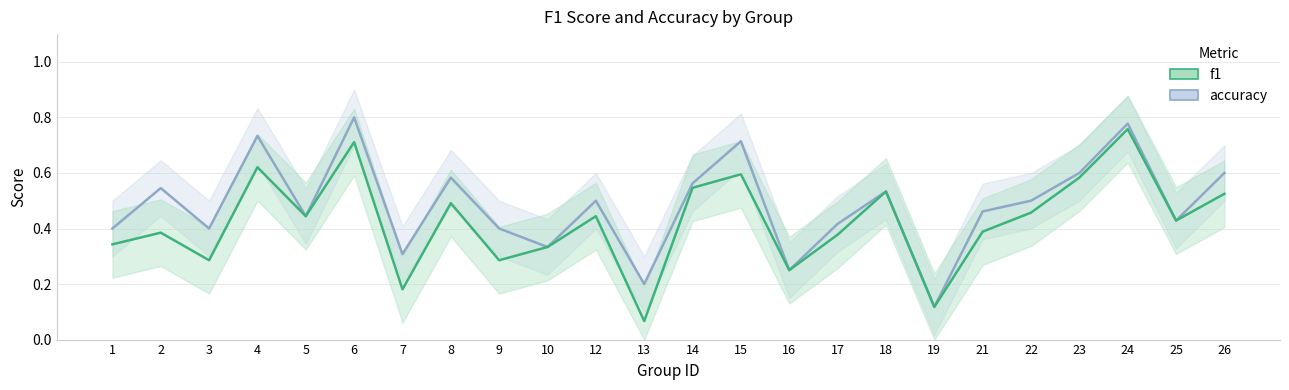

What is the average value of the f1 series?

0.4